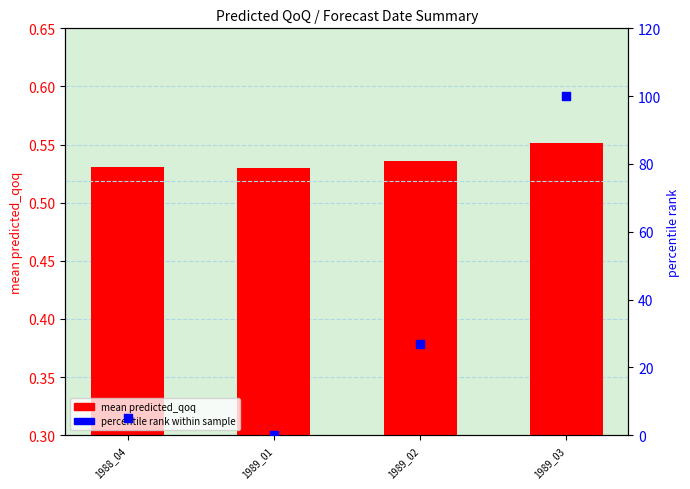

What are all the series names shown in the legend?

mean predicted_qoq, percentile rank within sample